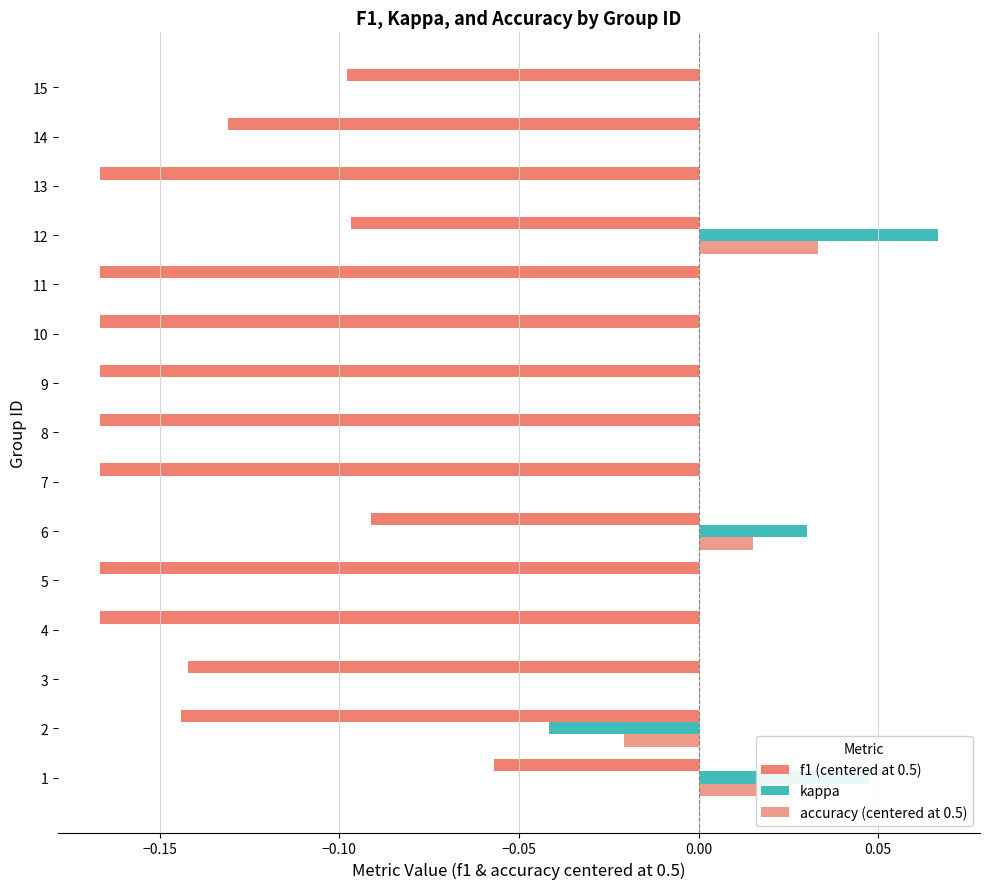

Which label corresponds to the largest value in the chart?

12